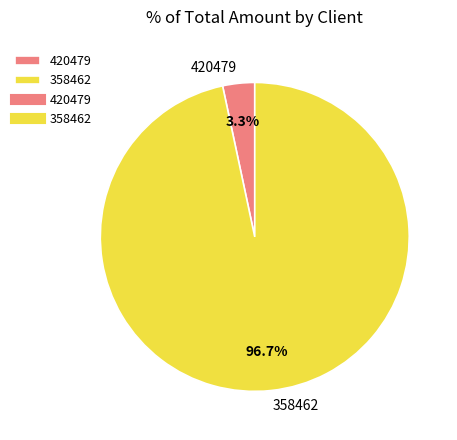

Rank the categories by value from lowest to highest.

420479, 358462